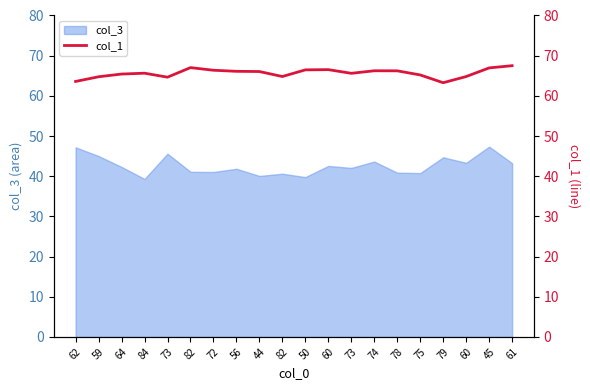

Is it true that the value at 72 is 16.7?

False